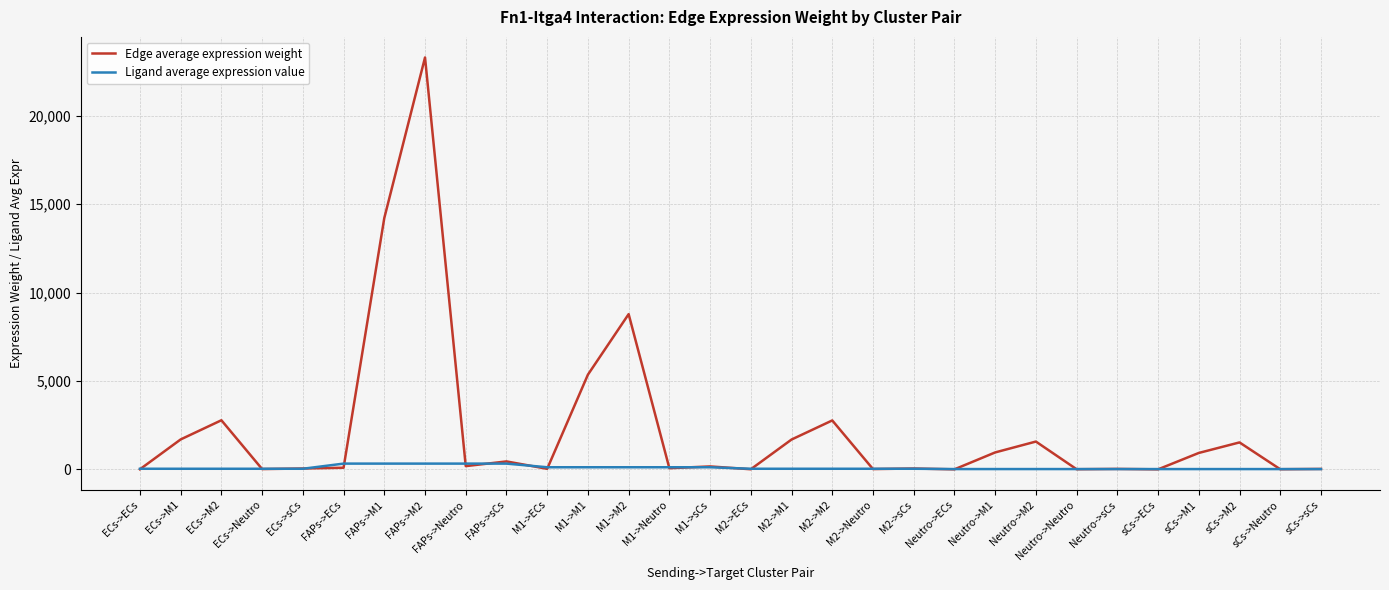

Which series has the largest total across all categories?

Edge average expression weight